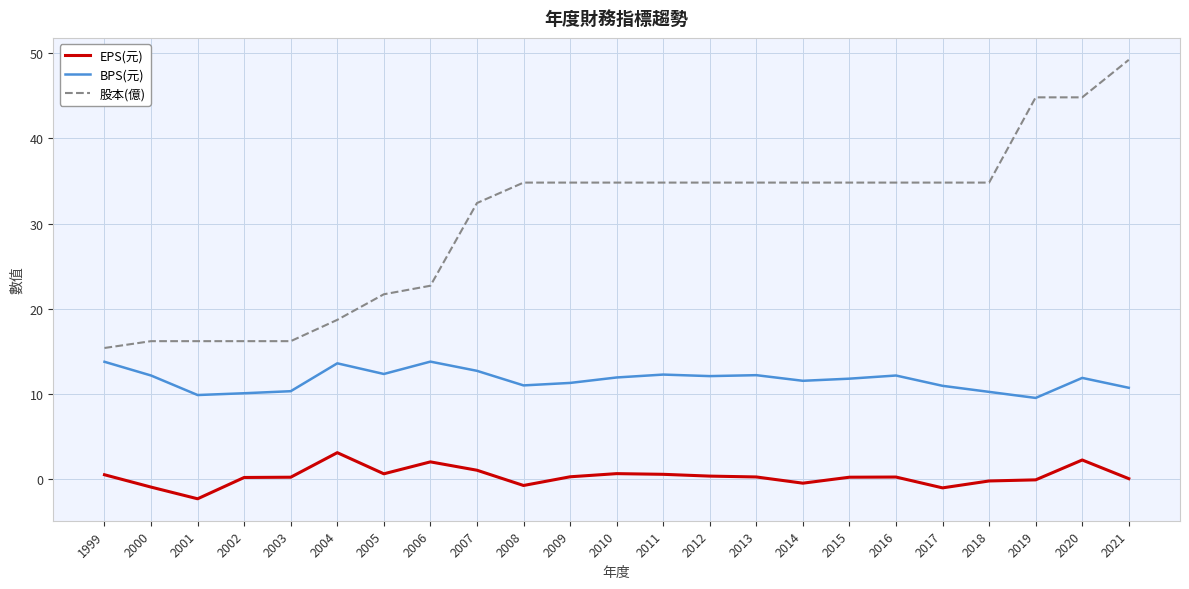

At how many categories does at least one series exceed 46?

1